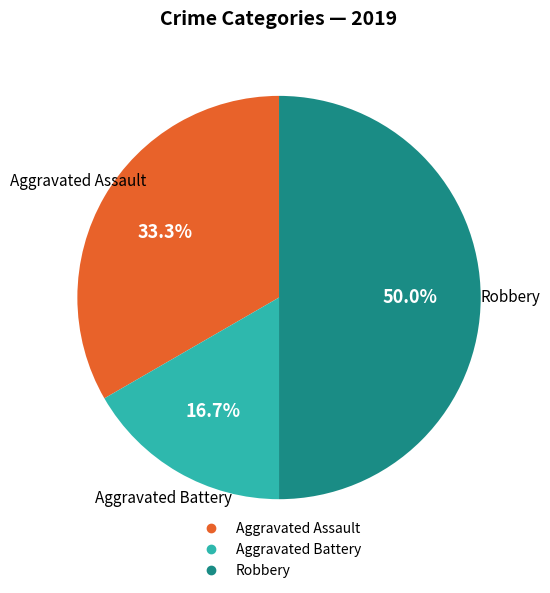

What is the smallest slice in the pie chart?

Aggravated Battery